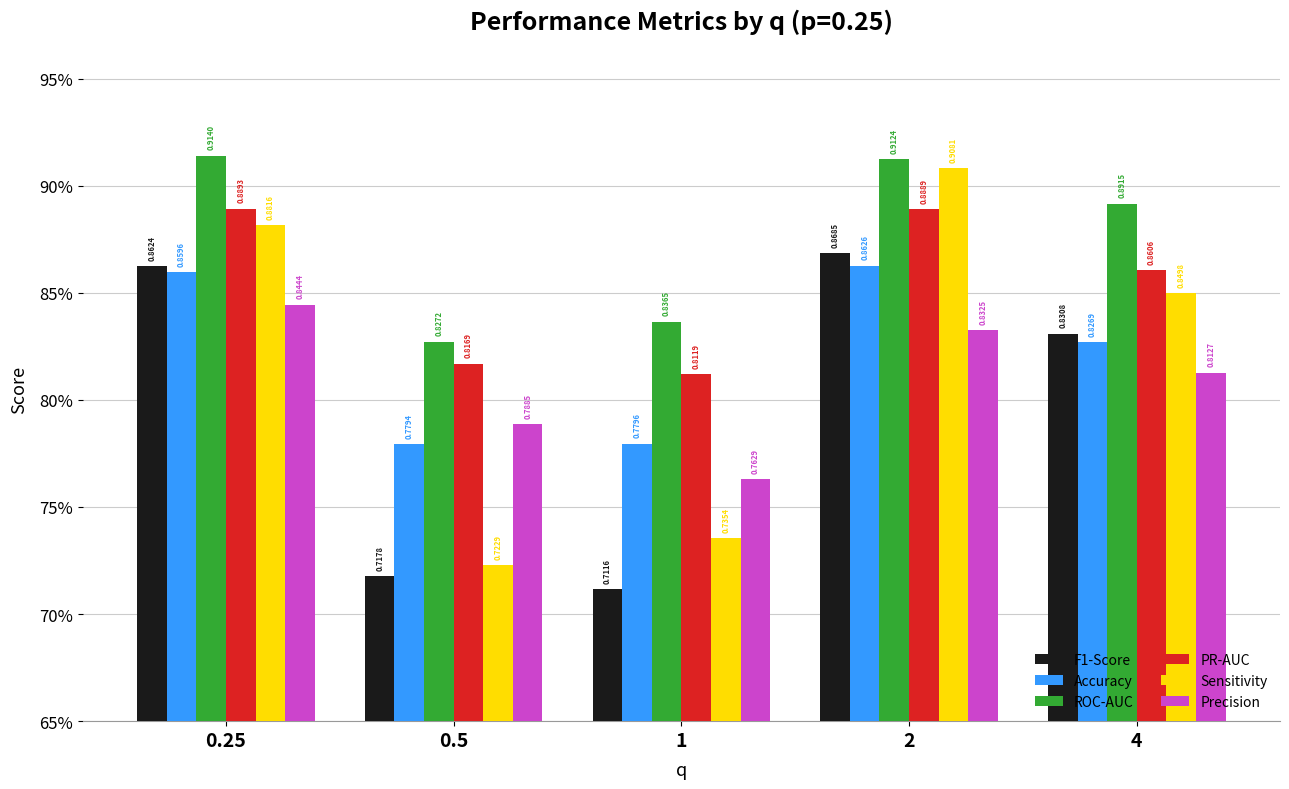

Rank the series at 1 from highest to lowest value.

ROC-AUC, PR-AUC, Accuracy, Precision, Sensitivity, F1-Score